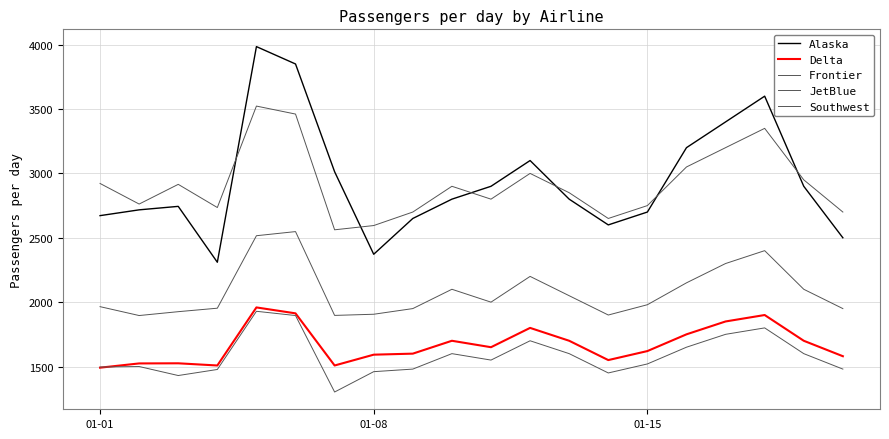

Is this an area chart (filled region under the line)?

No